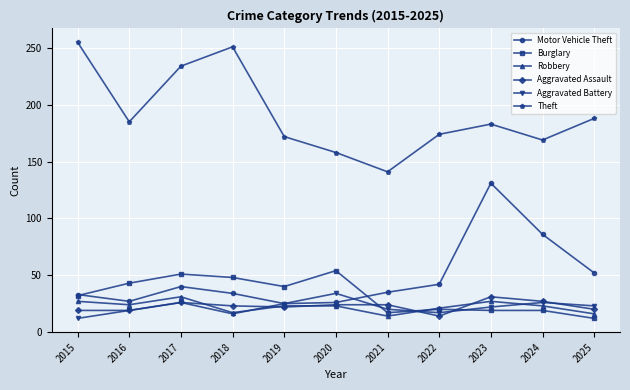

Count the number of data series in this chart.

6